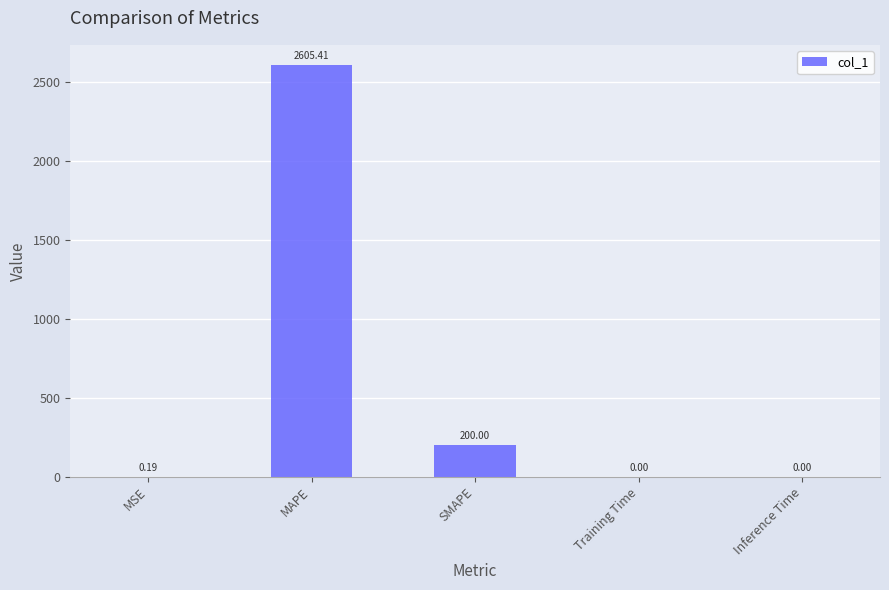

At which label is the value closest to 1302?

SMAPE